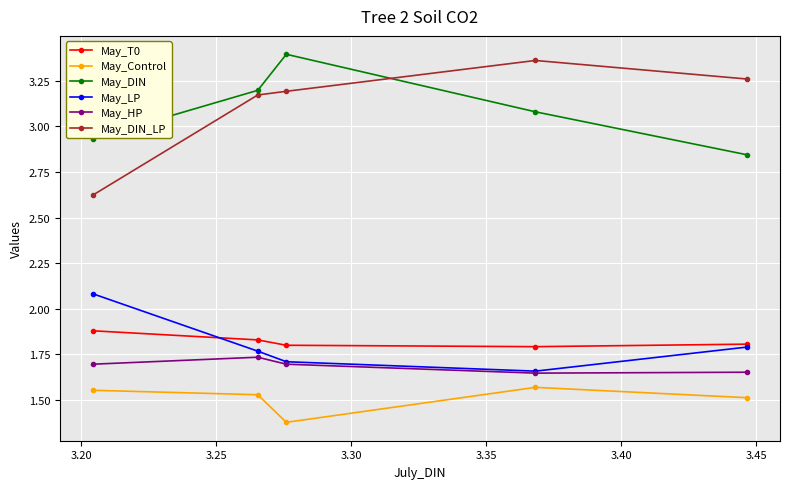

True or false: May_DIN_LP has more than 0 interior local peaks.

True